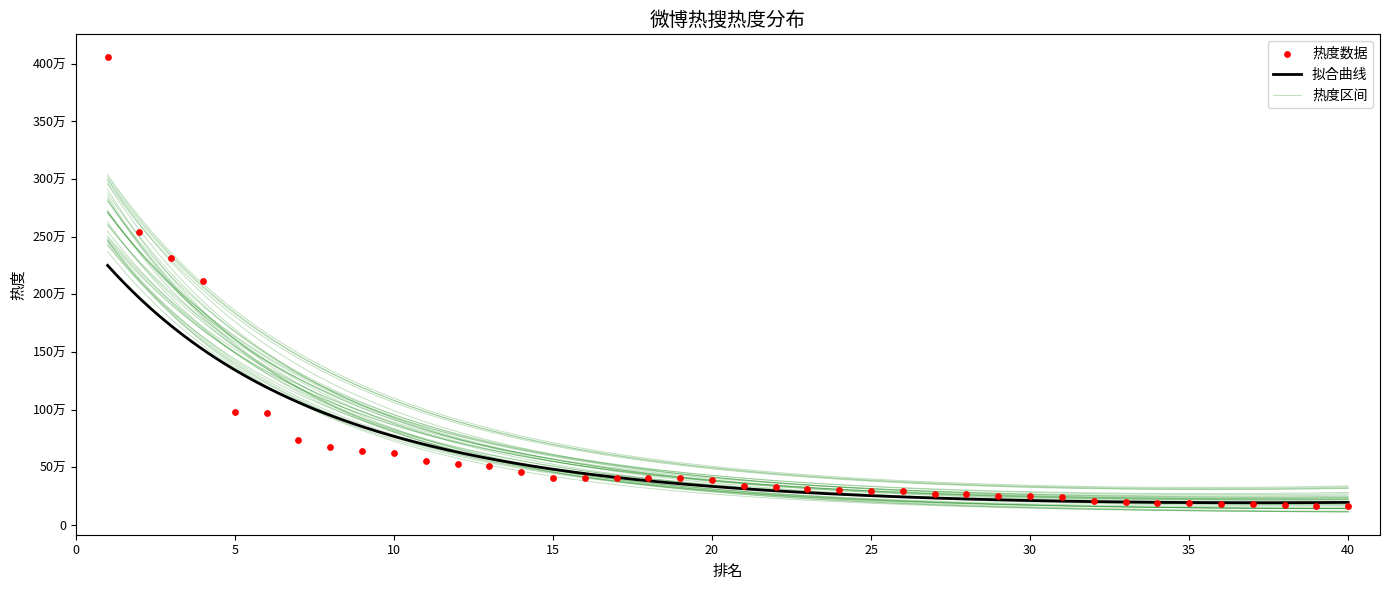

Approximately how many times larger is the value at 27 compared to 20?

0.7